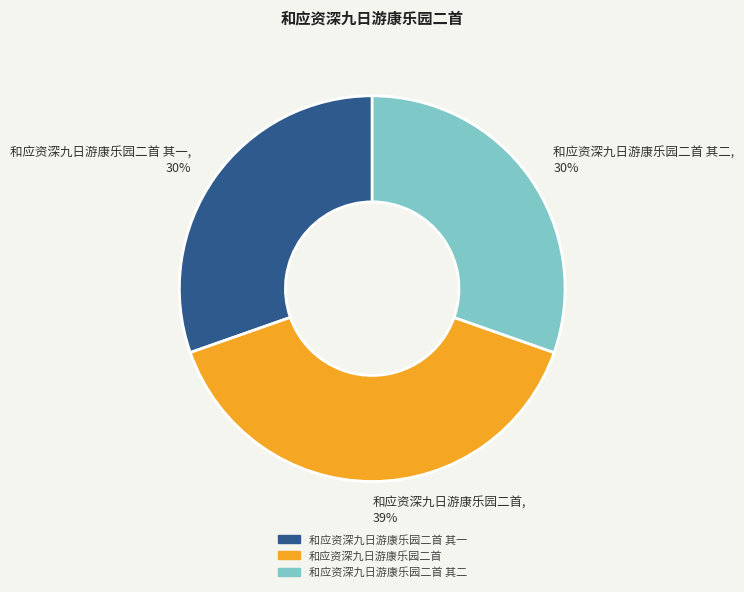

What is the largest slice in the pie chart?

和应资深九日游康乐园二首, 39%